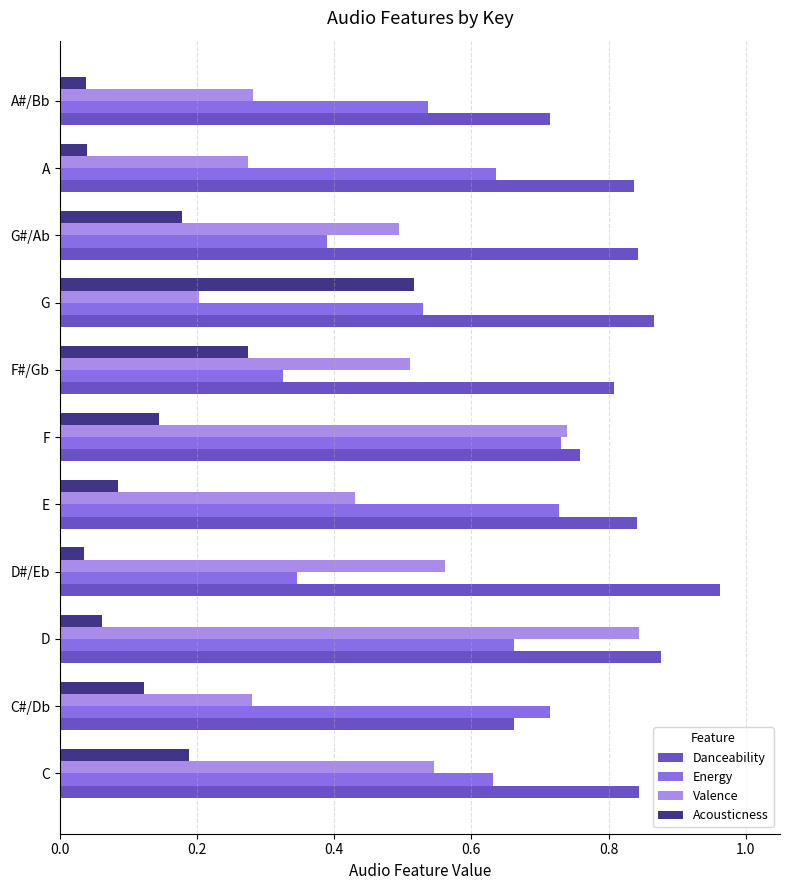

At which label does Danceability reach its minimum?

C#/Db